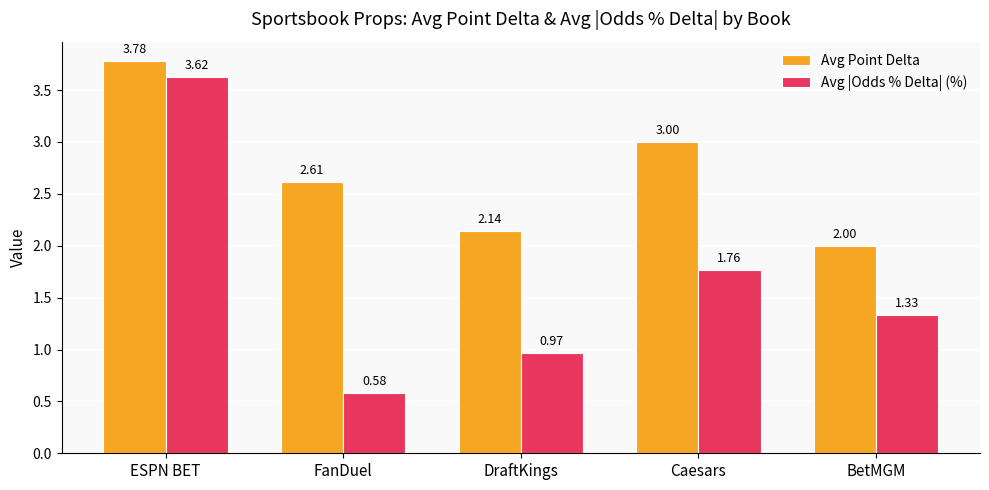

How many groups of bars are there?

5